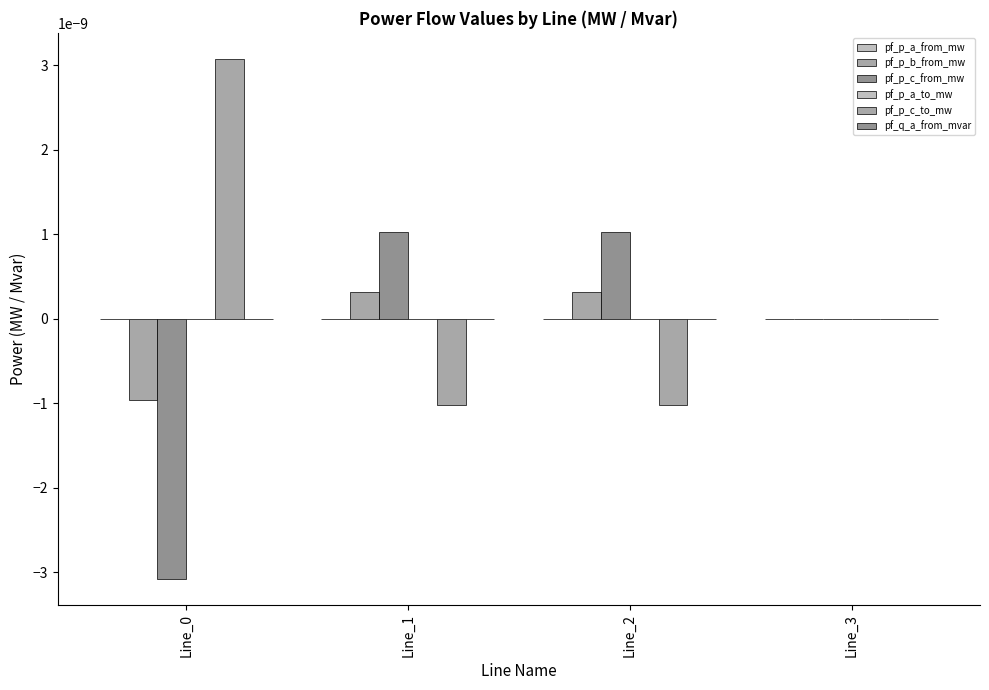

At which label does pf_q_a_from_mvar first exceed 0?

Line_1